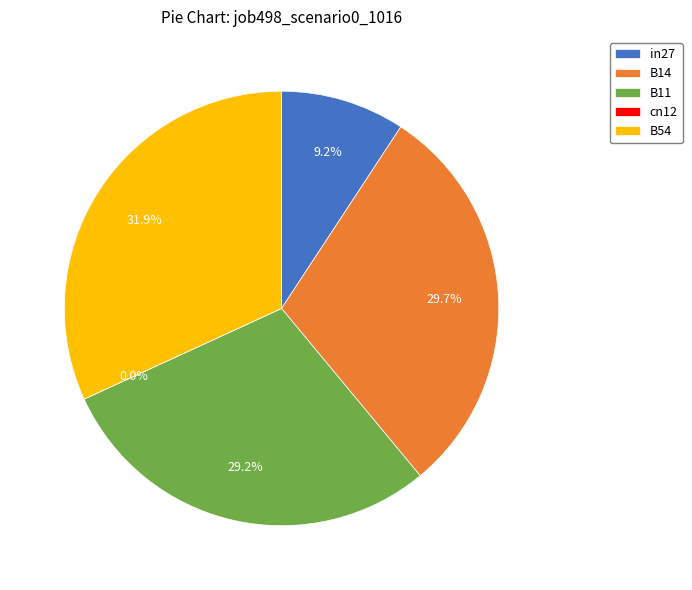

Which category has the biggest portion of the pie?

B54